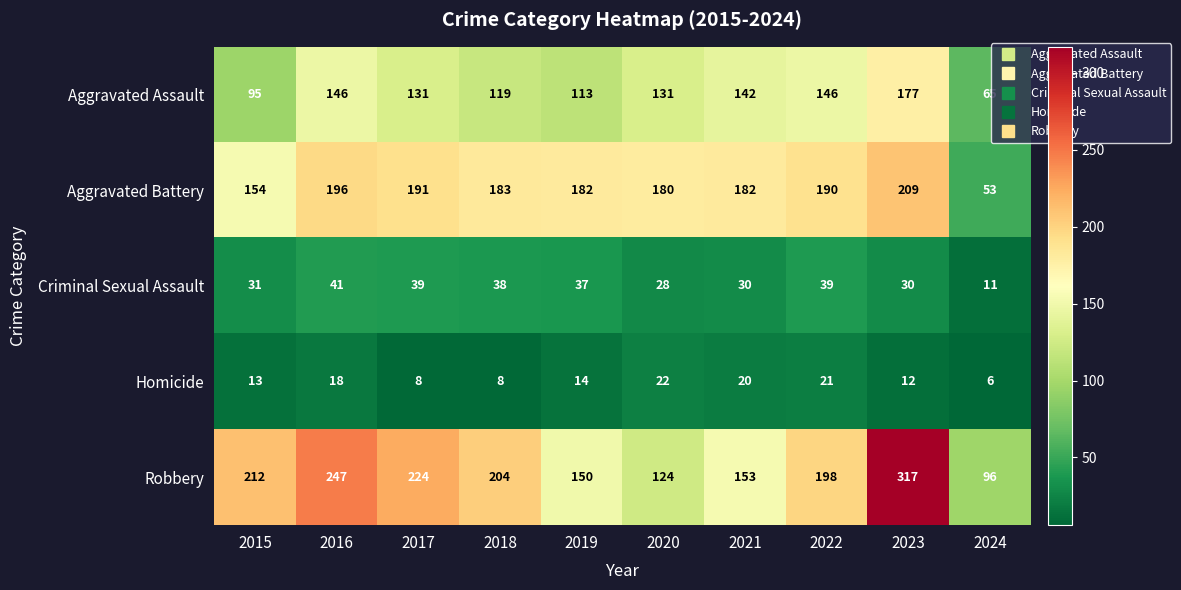

Which series has the largest range (max minus min)?

Robbery